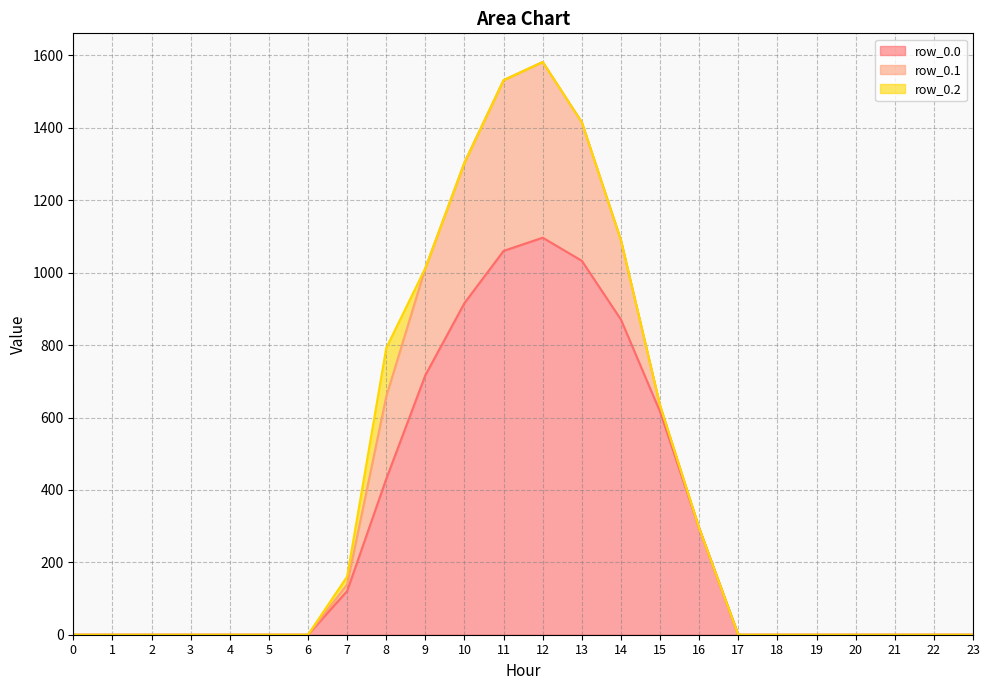

How many interior local peaks does the row_0.2 series have?

1